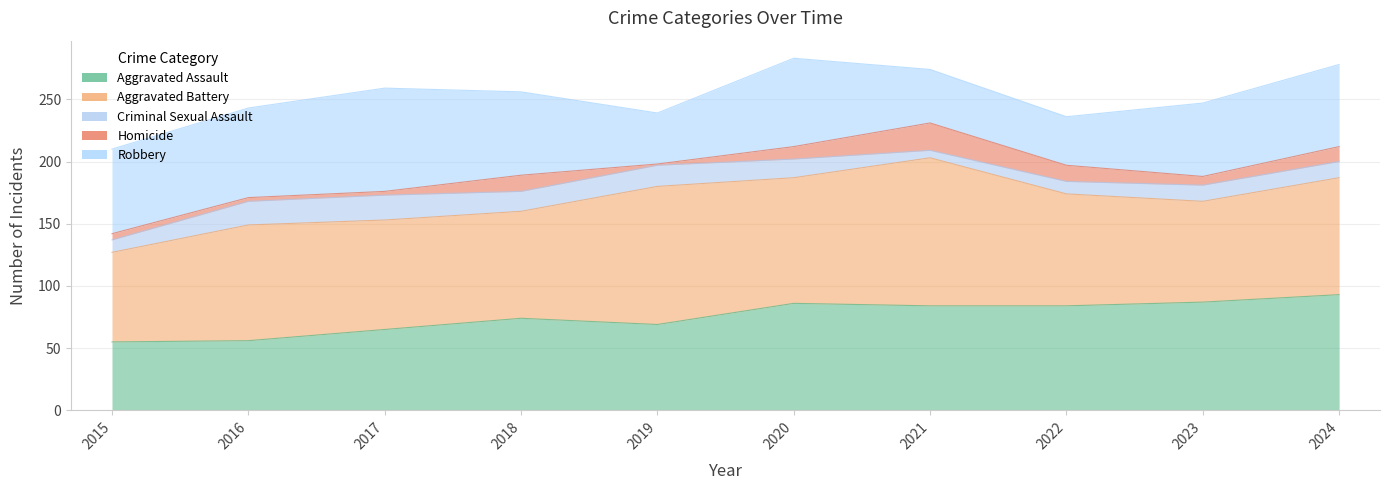

What is the difference between the second highest and second lowest values in the Homicide series?

10